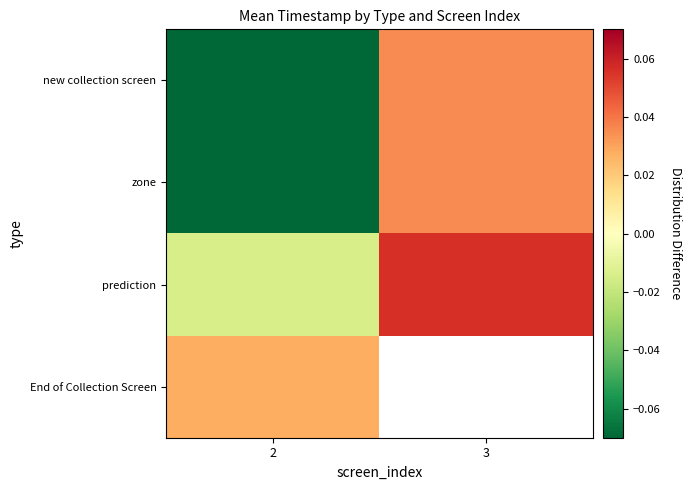

Count the zone values in the range 0 to 1.

1